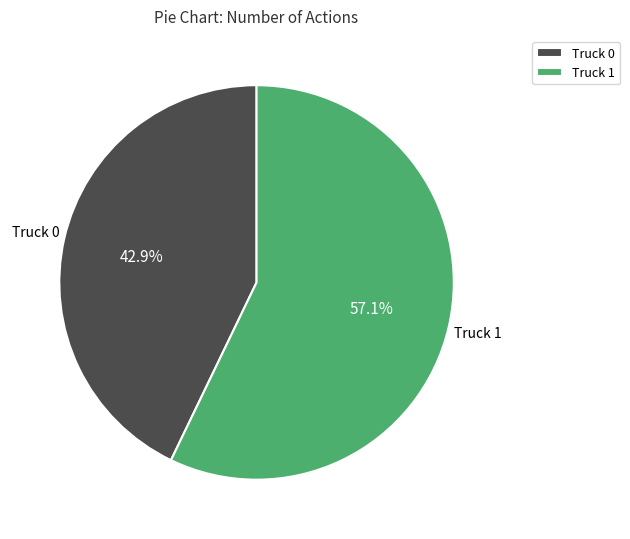

How many segments does this pie chart have?

2